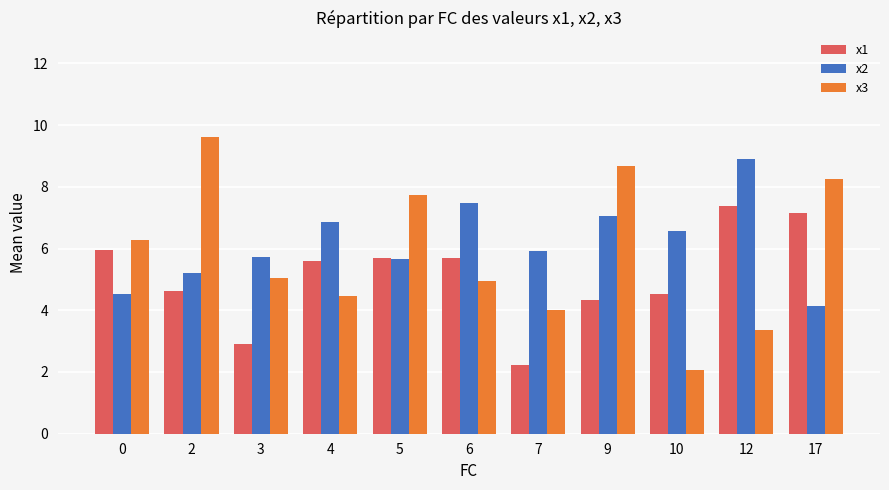

How many bars are there in each group?

3